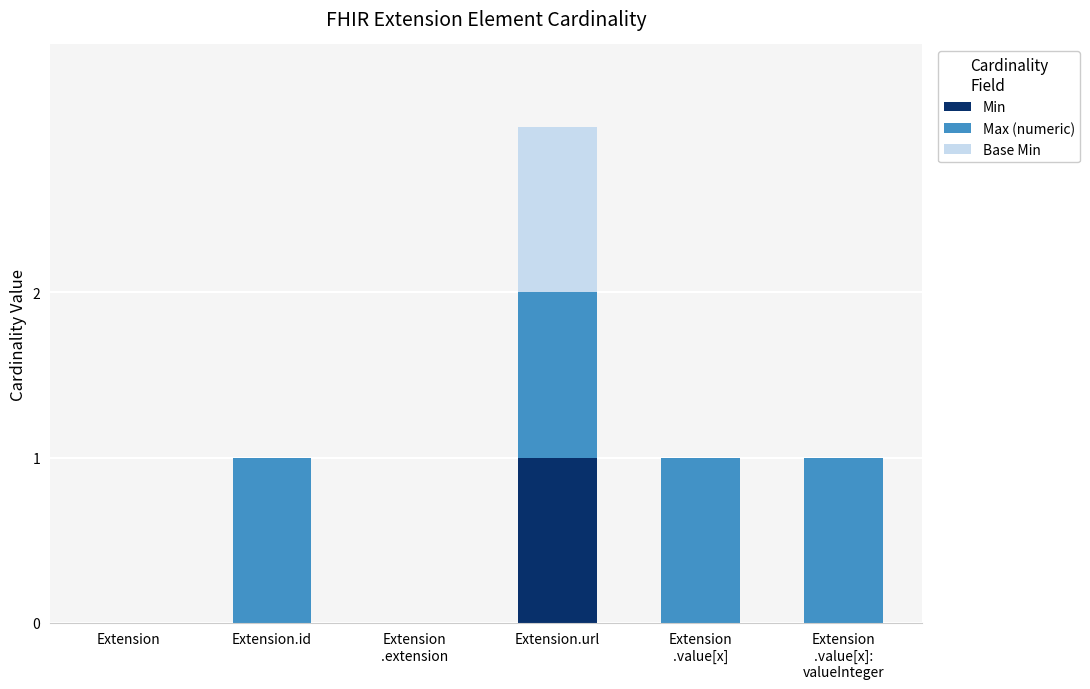

Does the chart contain stacked bars?

Yes